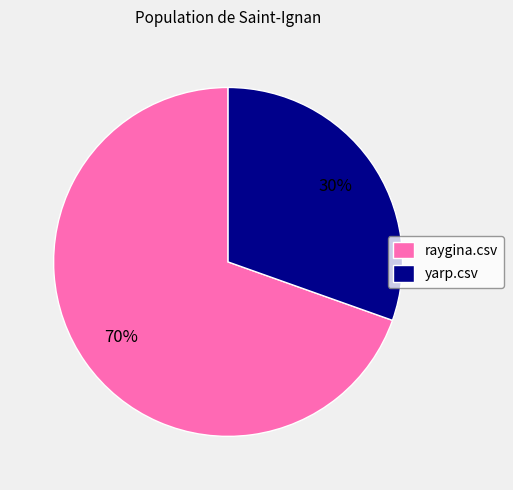

Which slice is the largest?

raygina.csv